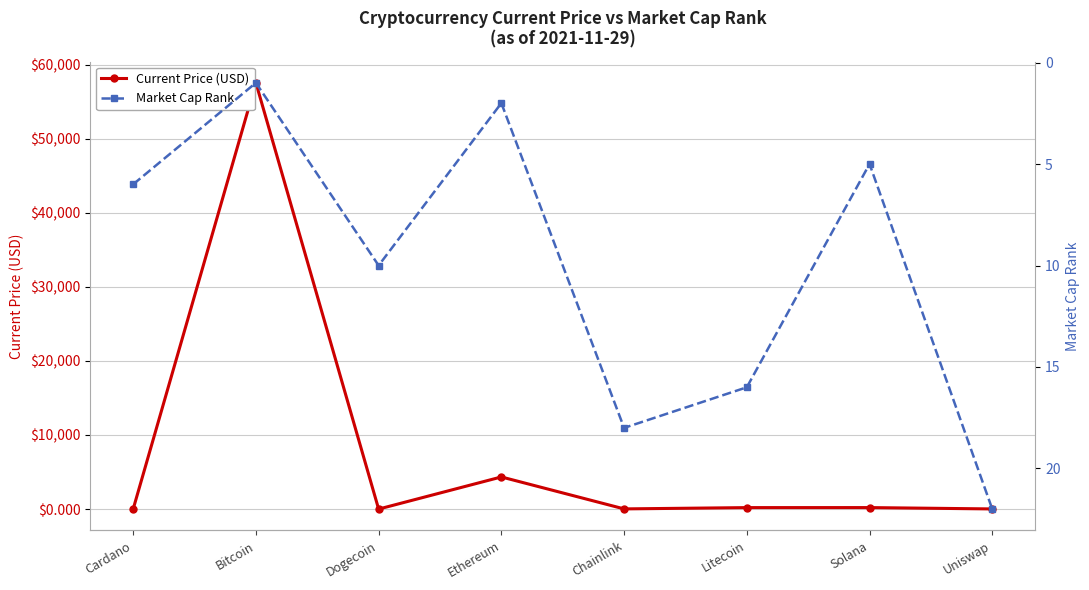

What are all the series names shown in the legend?

Current Price (USD), Market Cap Rank